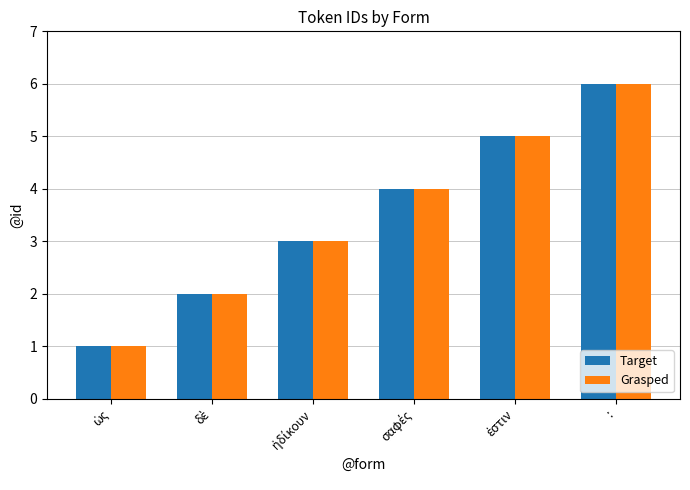

What is the sum of all Grasped values?

21